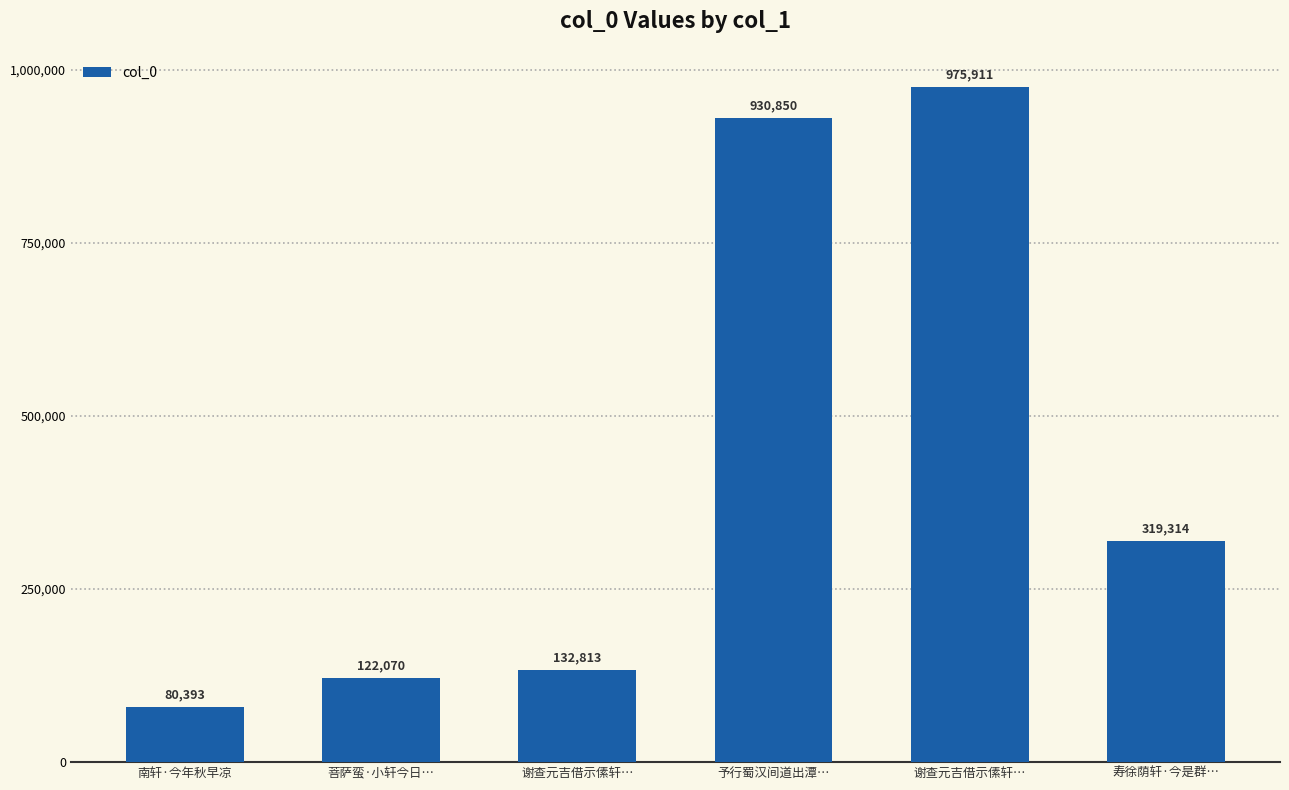

Count the number of categories in the chart.

6